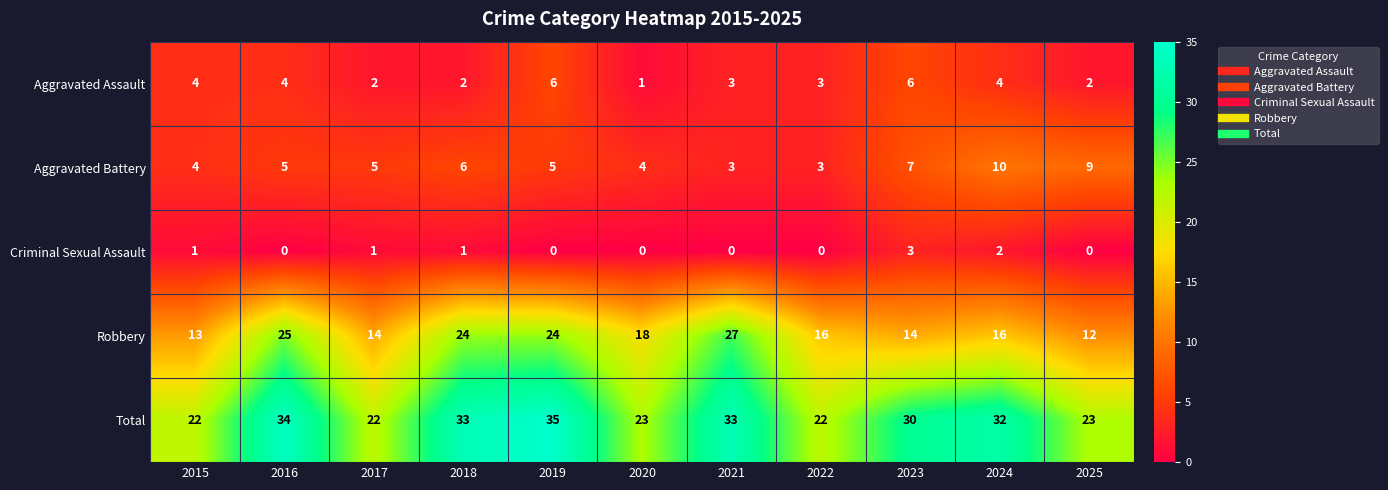

How many Aggravated Assault values are between 2 and 4?

8